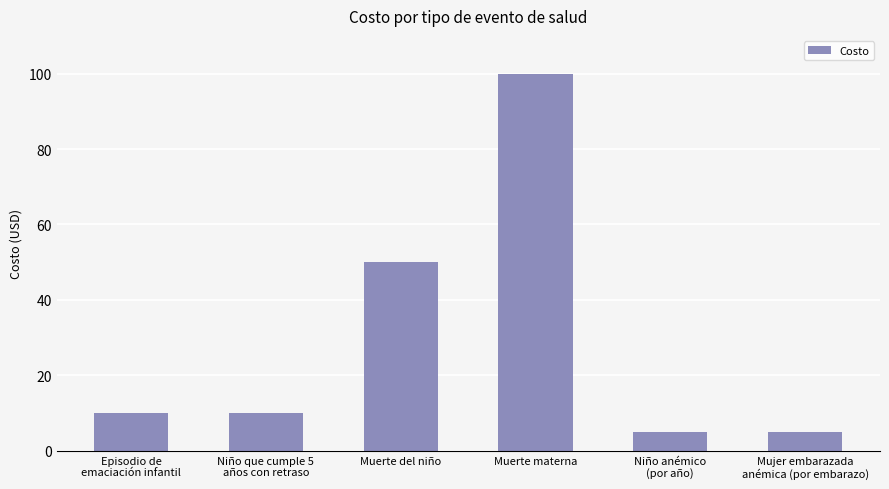

What is the greatest value displayed?

100